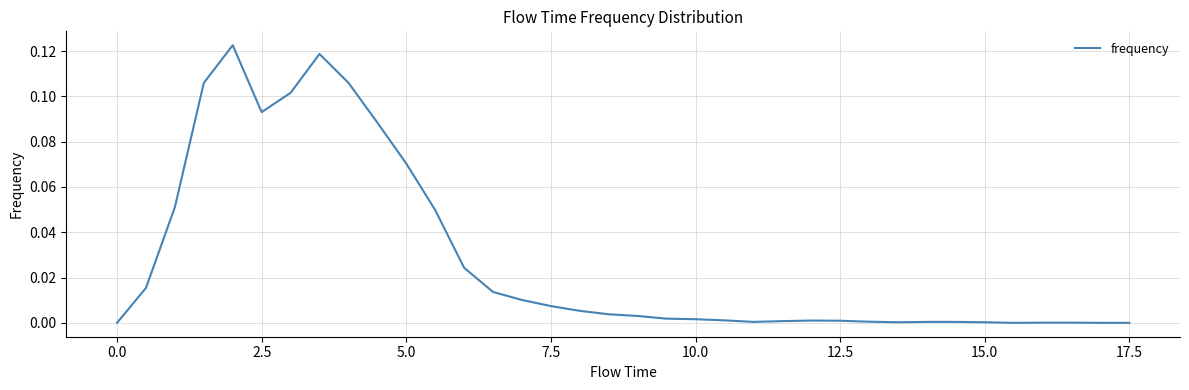

Does the chart have visible grid lines?

Yes